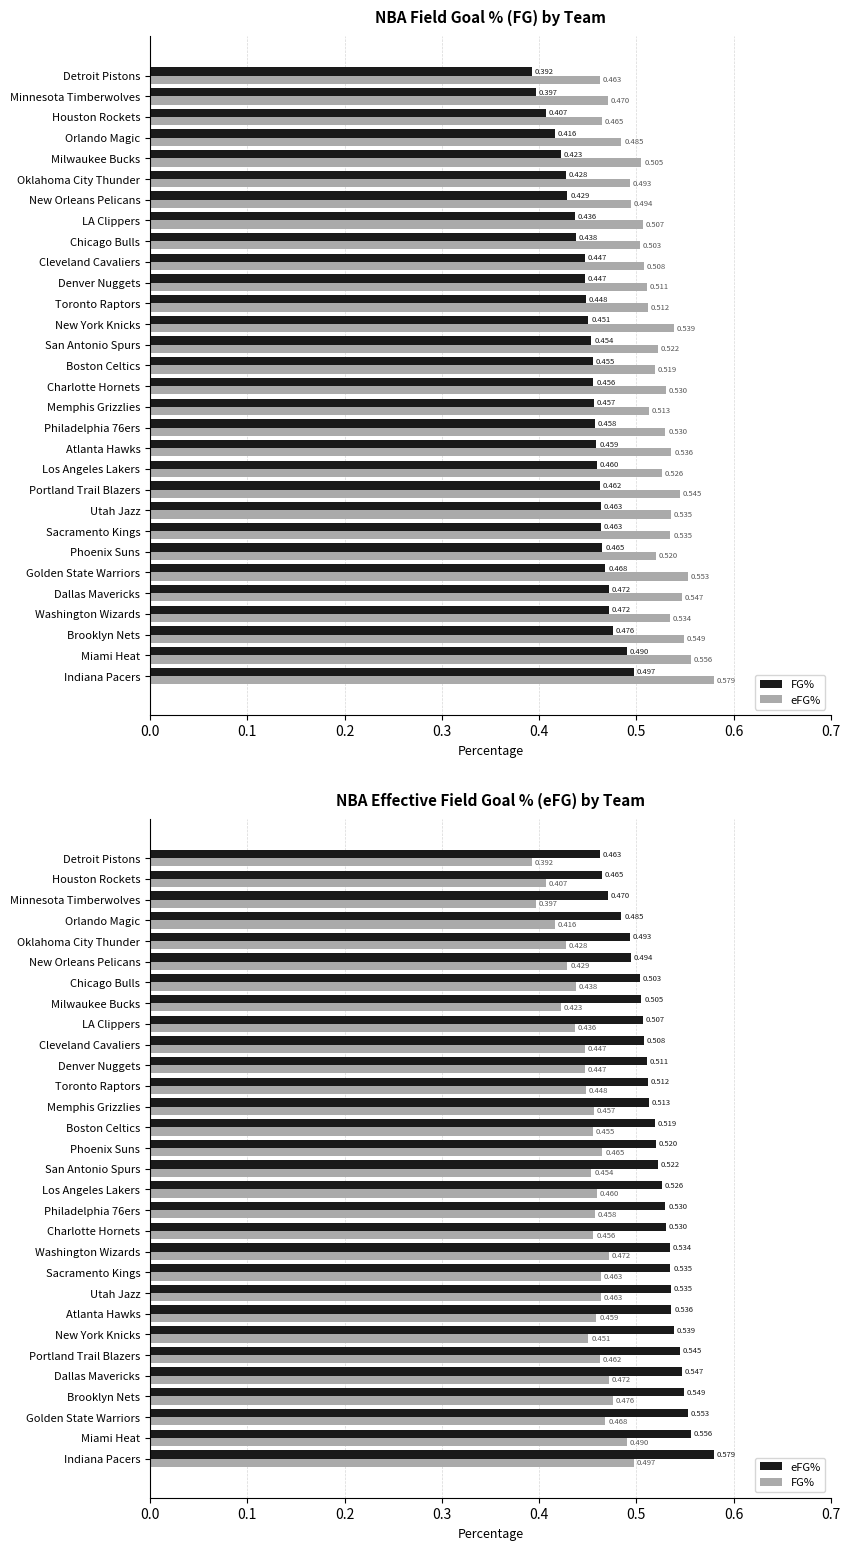

What are all the series names shown in the legend?

FG%, eFG%